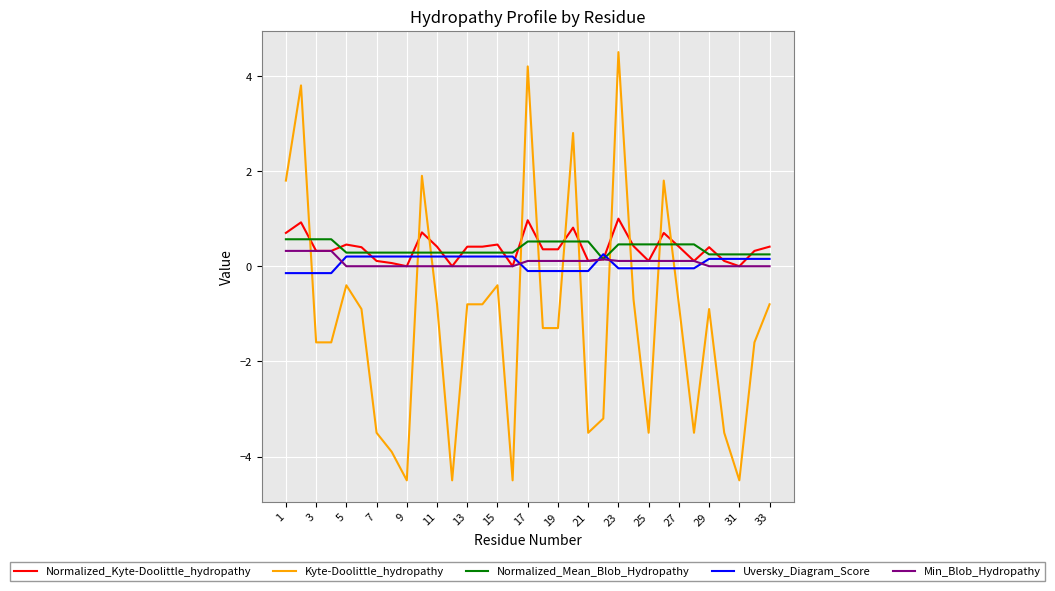

What is the difference between the maximum and minimum values in the Normalized_Kyte-Doolittle_hydropathy series?

1.0